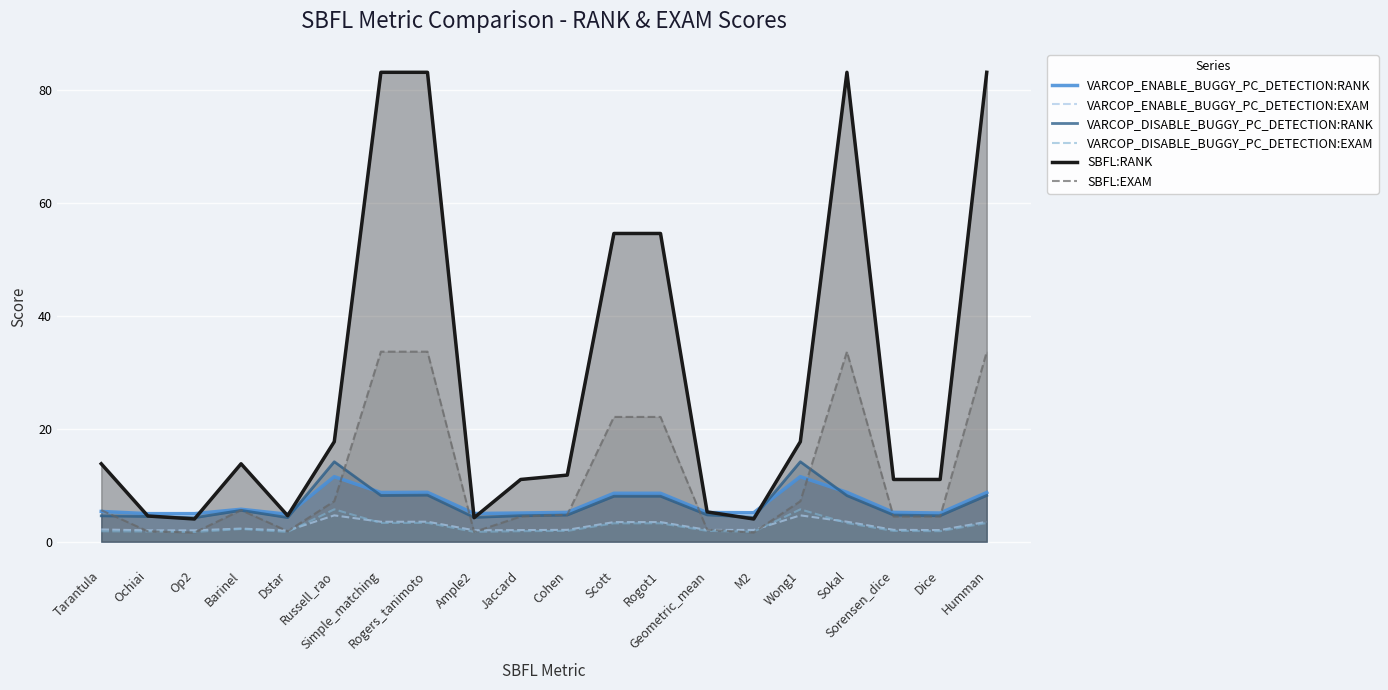

The SBFL:RANK series shows 4.9 at Dice. True or false?

False